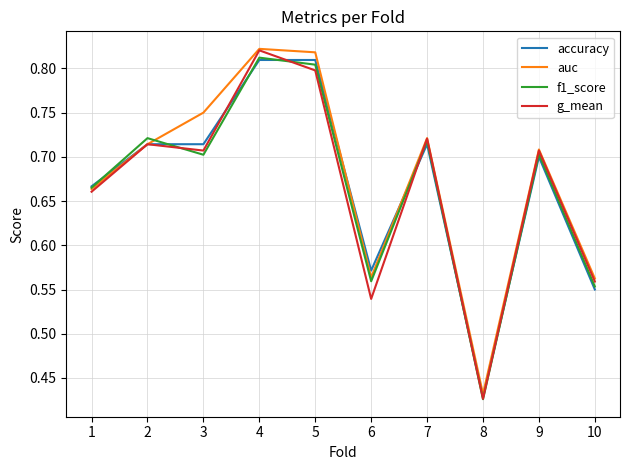

What is the difference between the f1_score values at 2 and 10?

0.2